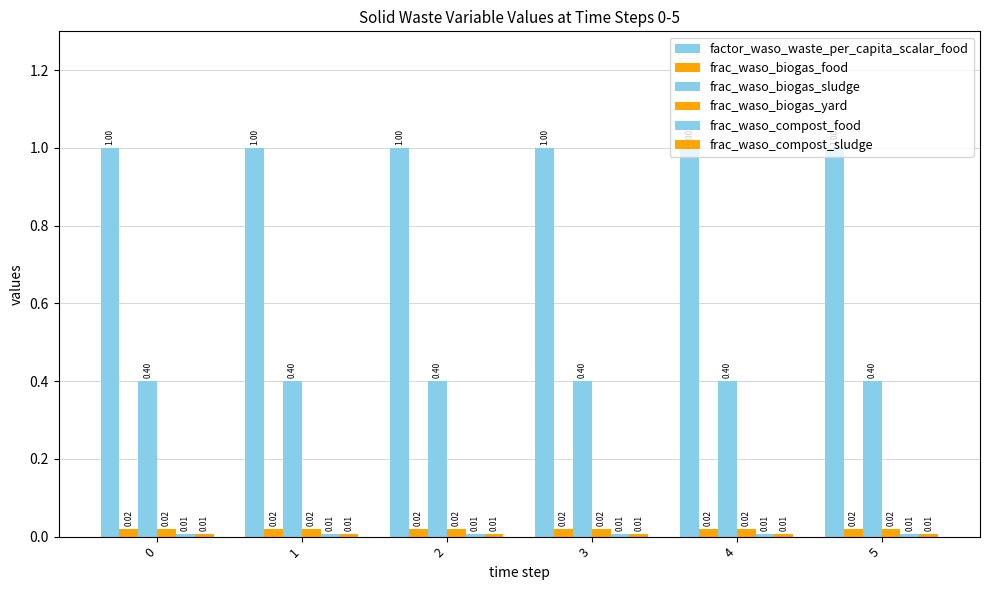

How many data points does each series have?

6